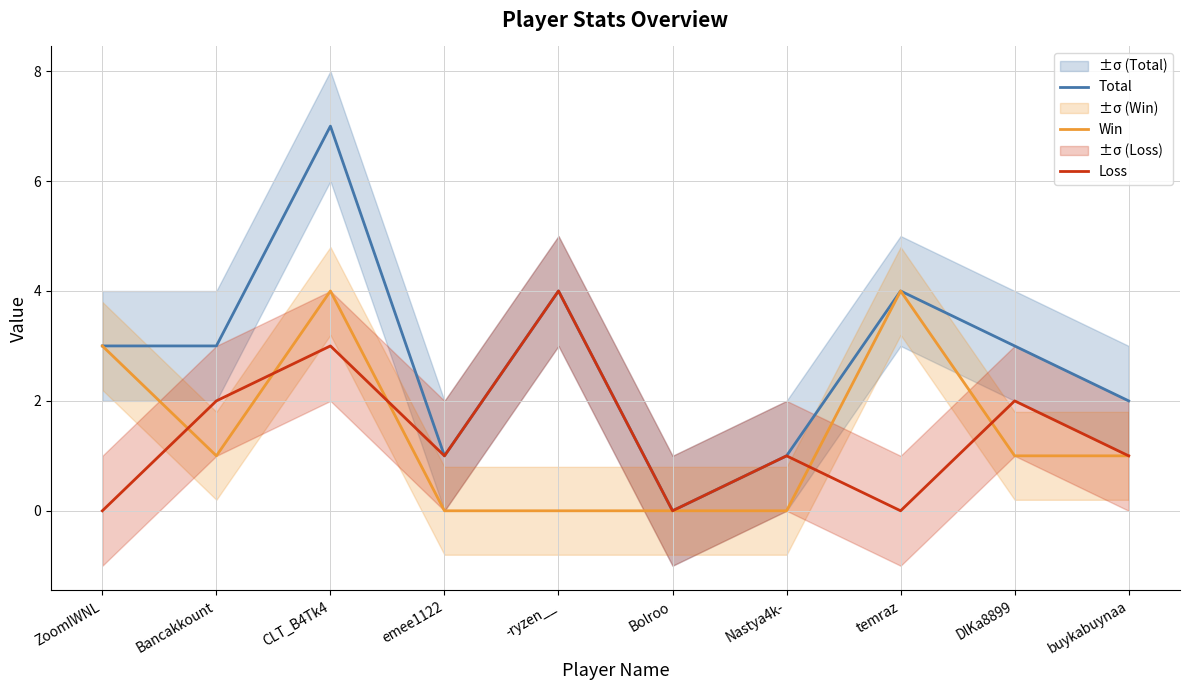

What is the label of the 10th point from the left?

buykabuynaa